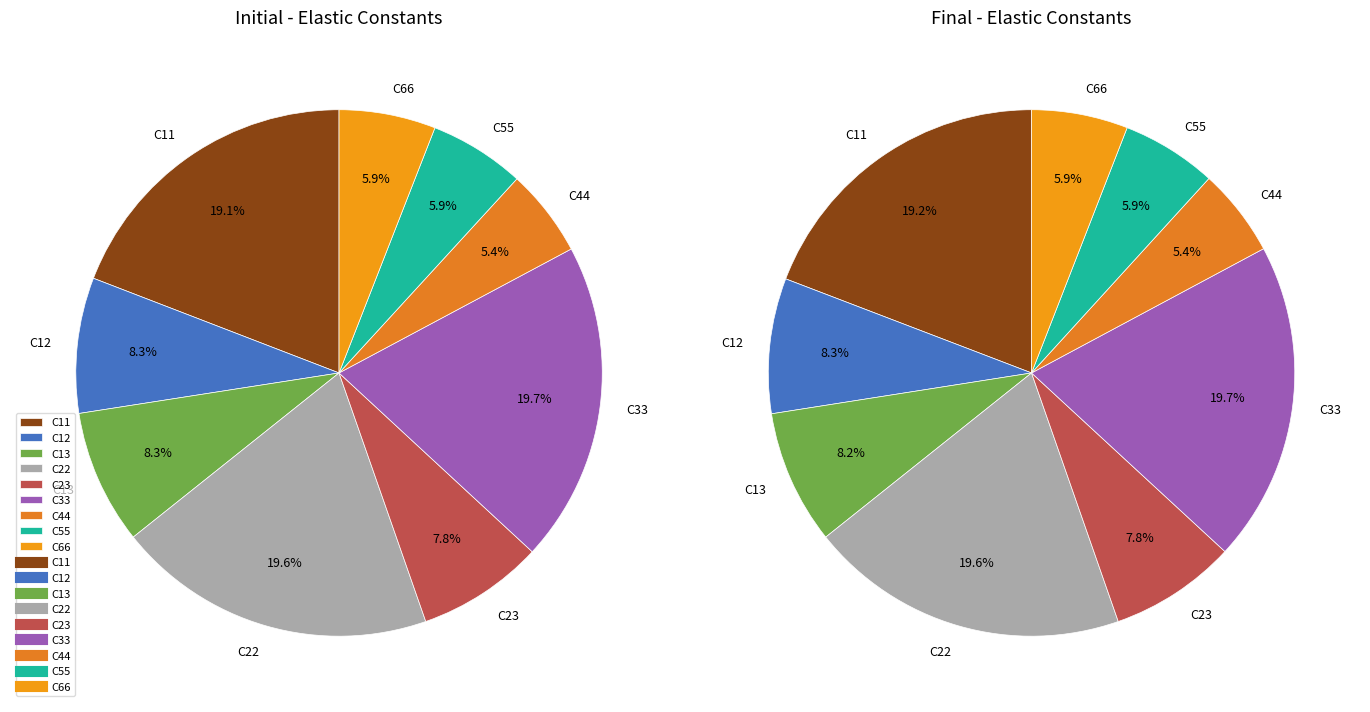

Does any single category account for the majority?

No